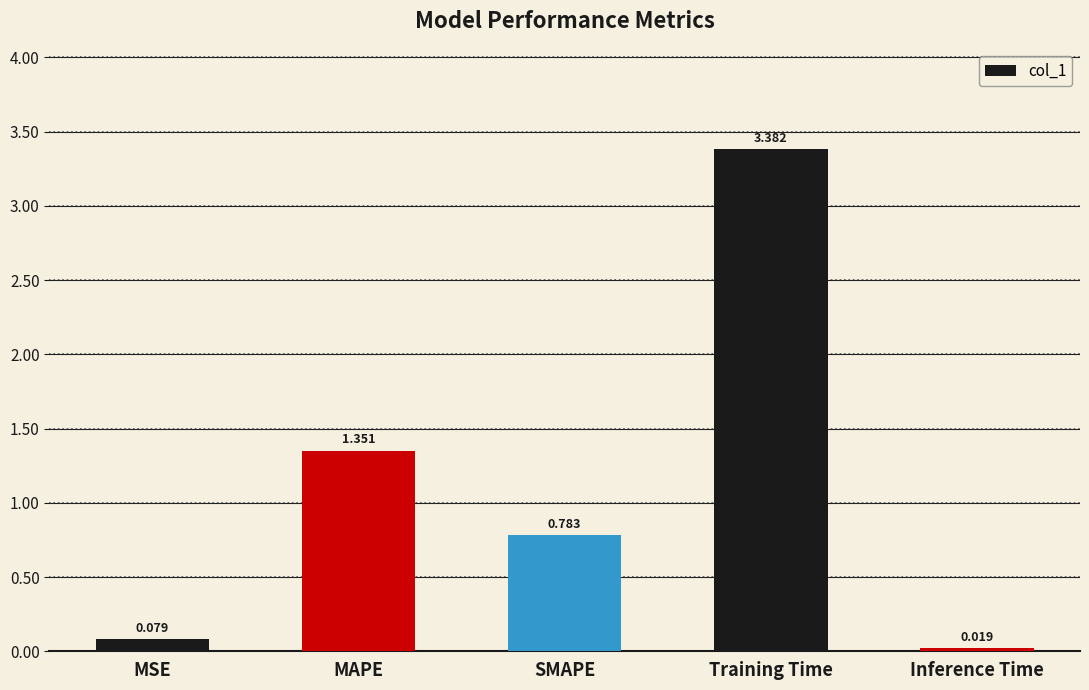

Rank the categories by value from lowest to highest.

Inference Time, MSE, SMAPE, MAPE, Training Time